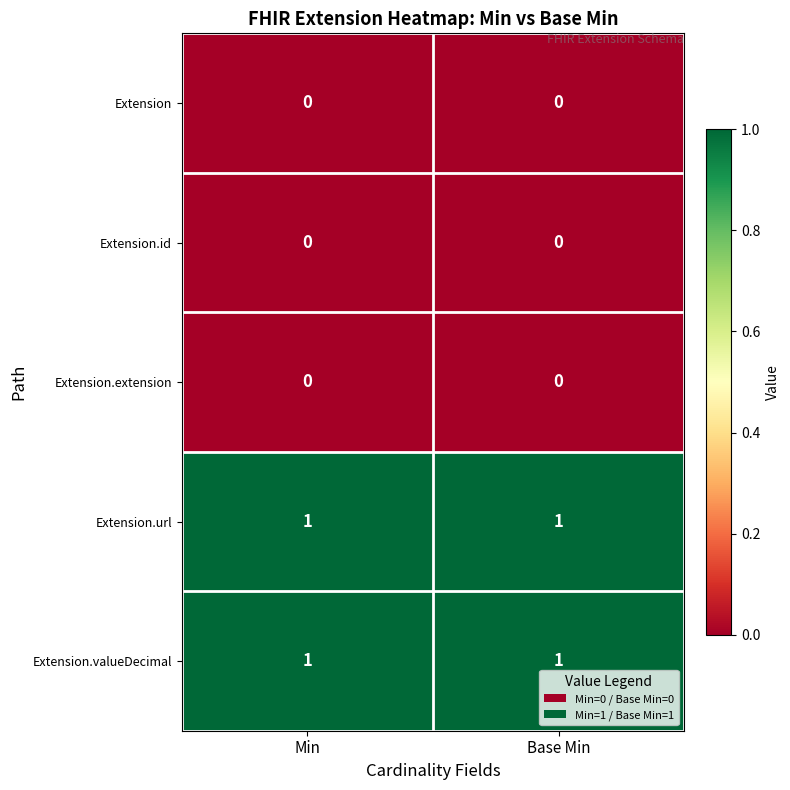

The Extension.url series shows 1 at Min. True or false?

True